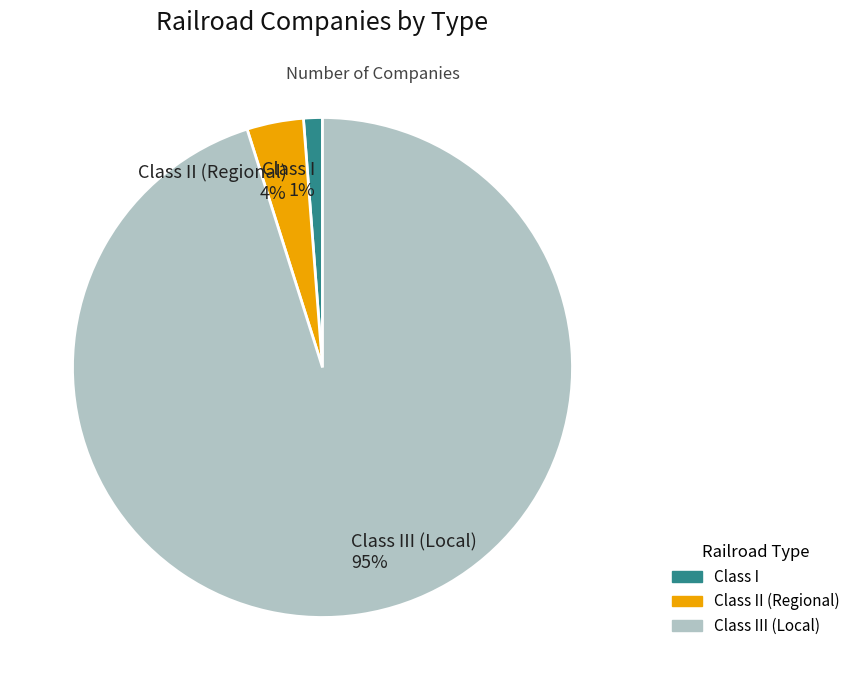

How many slices are in this pie chart?

3